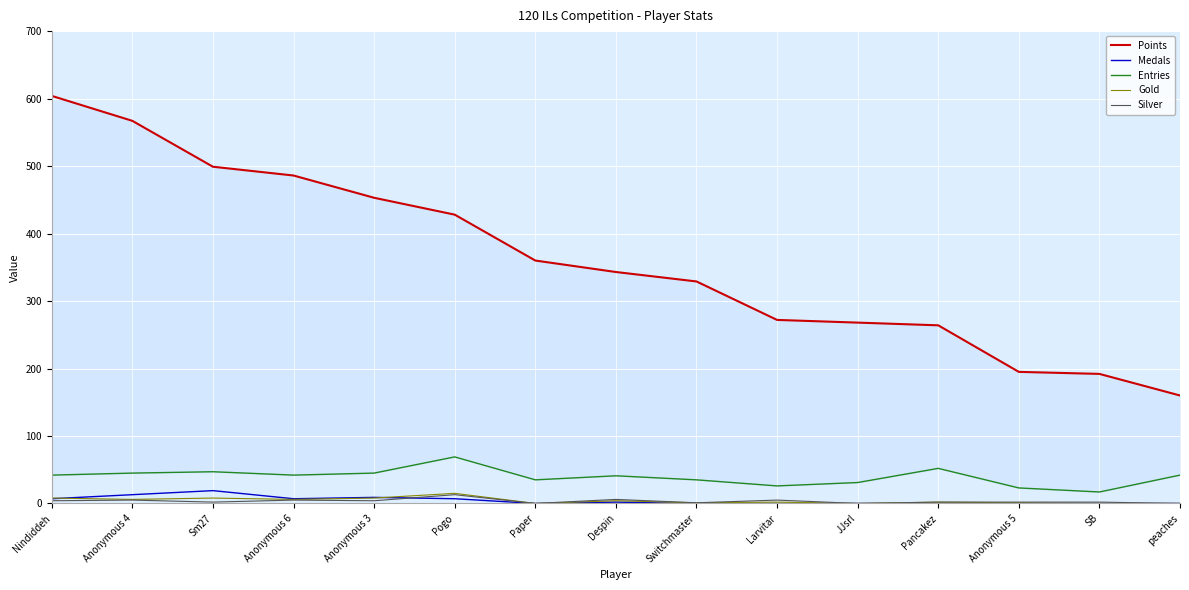

At which label is Gold closest to 7?

Nindiddeh